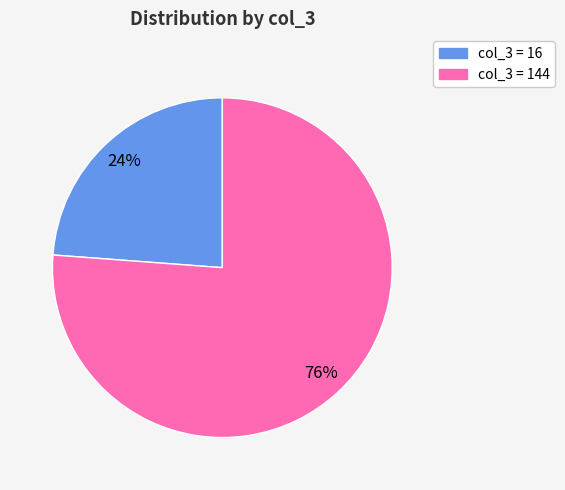

Is there a majority slice in this chart?

Yes